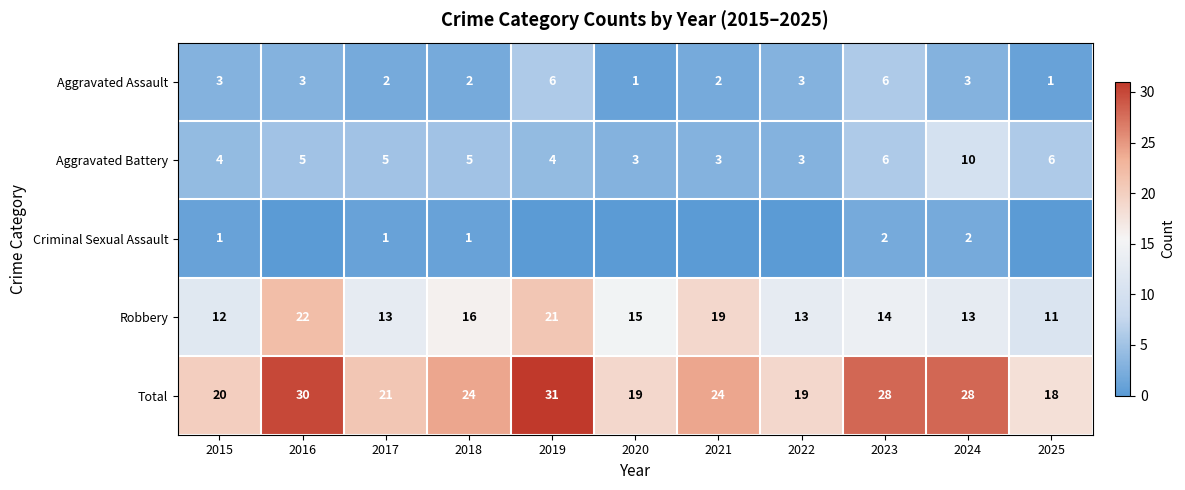

Read the Total value at 2019.

31